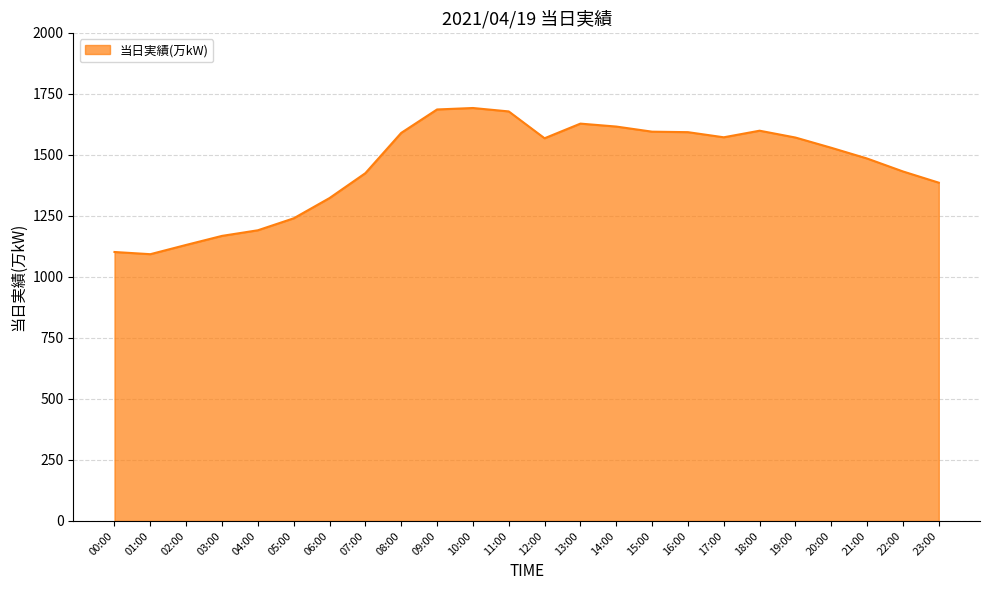

The chart shows a value of 2725 at 10:00. True or false?

False